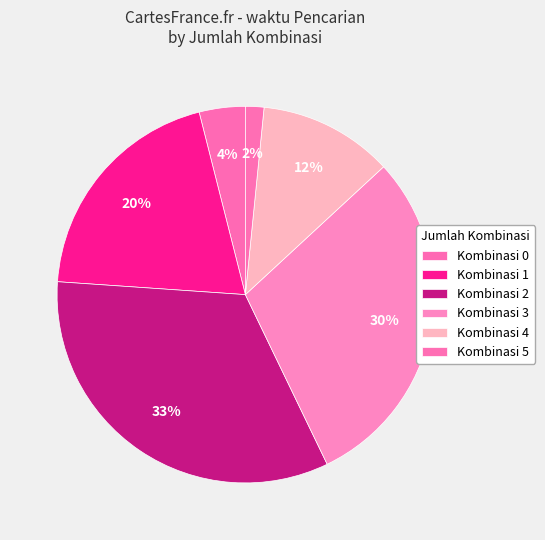

How many slices are in this pie chart?

6